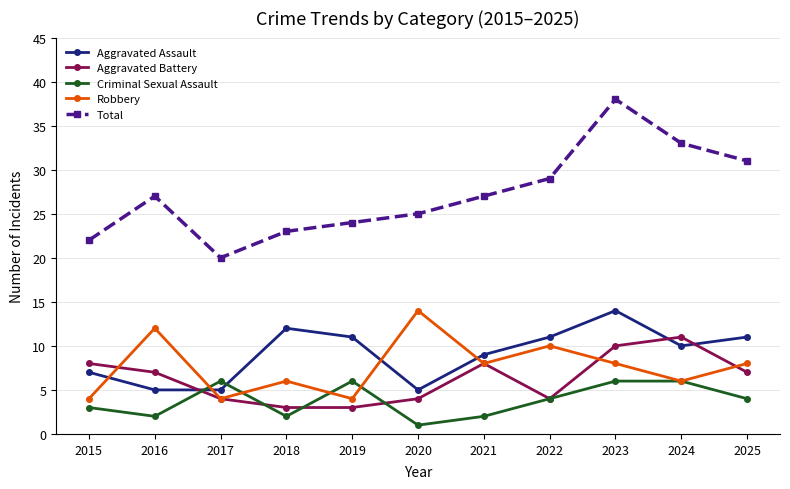

What is the difference between the maximum and minimum values in the Criminal Sexual Assault series?

5